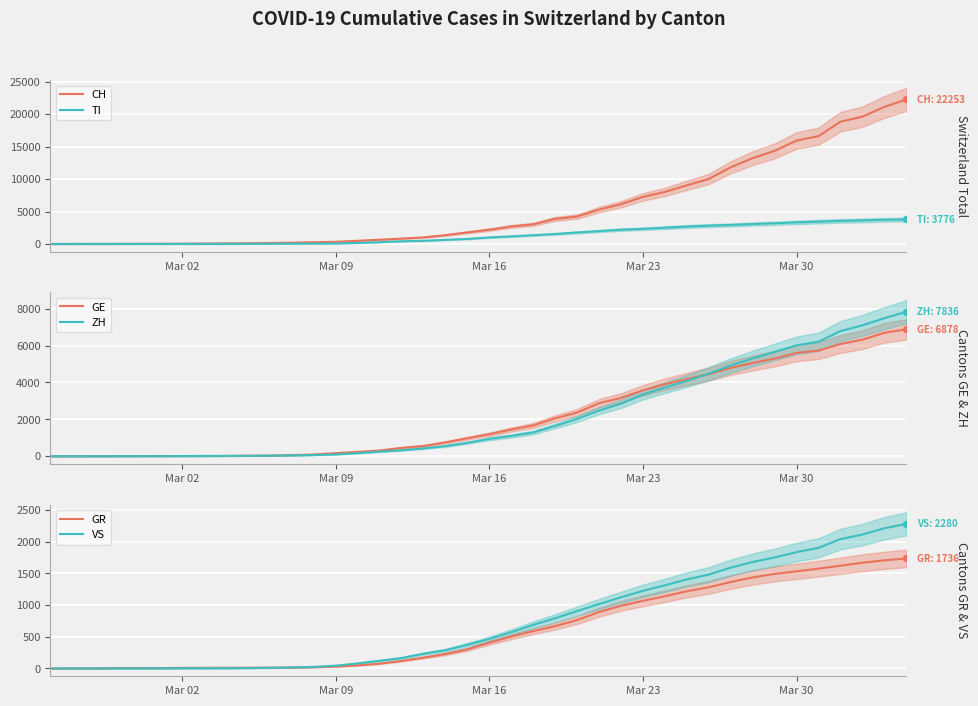

At how many categories does at least one series exceed 5193?

15